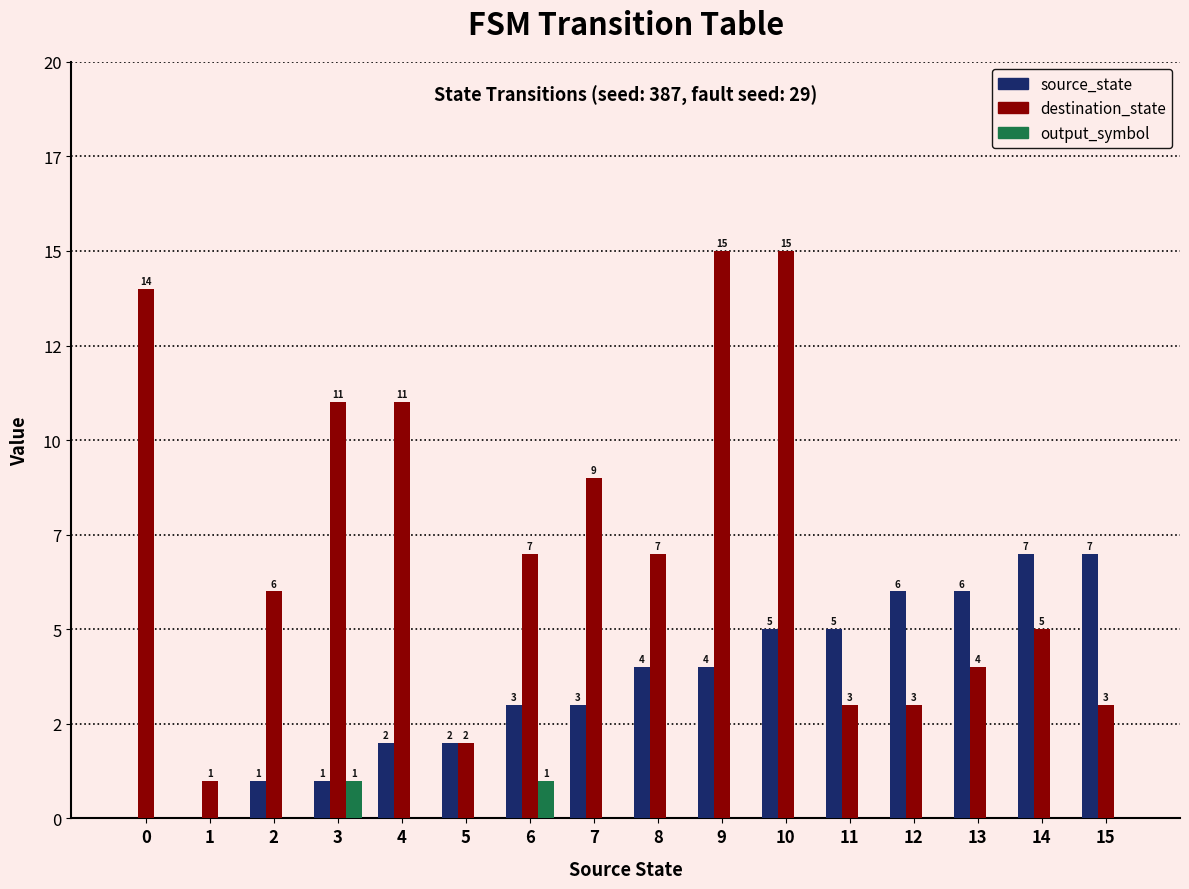

Which series has the largest total across all categories?

destination_state